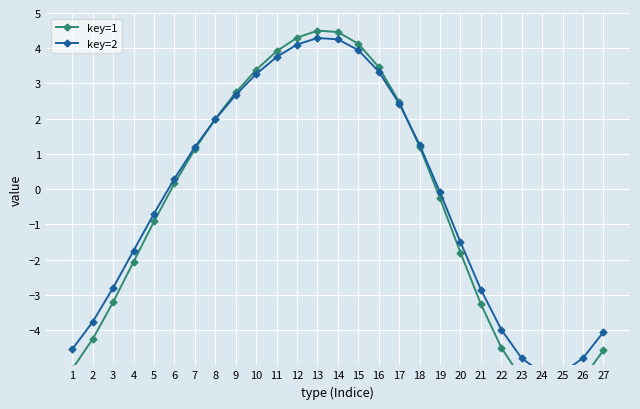

Where does the key=2 series first go above 0?

6